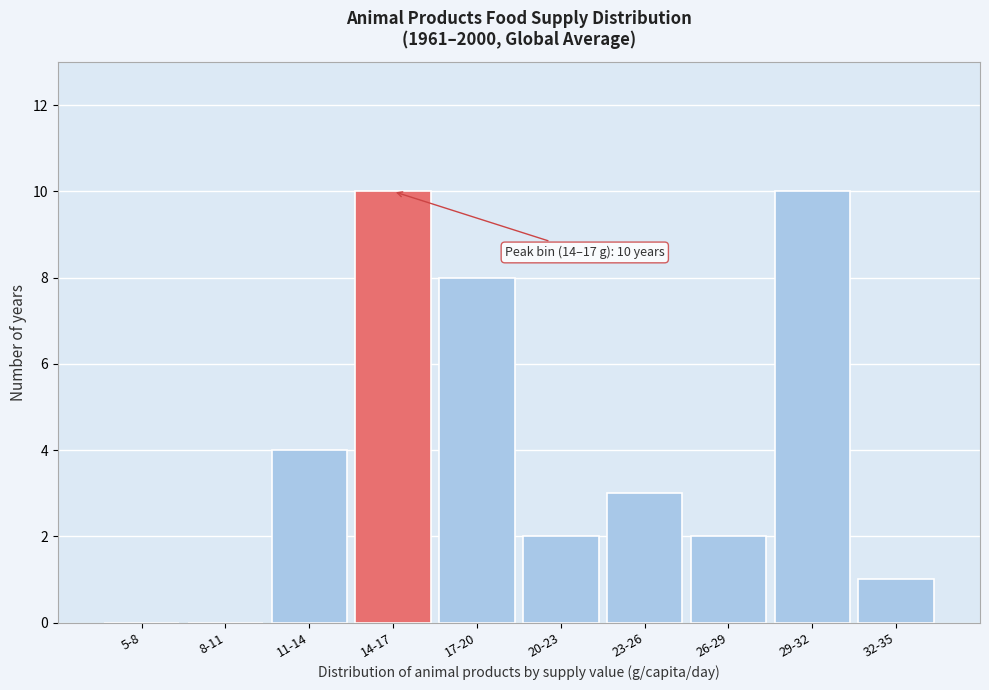

Reading left to right, extract all data points from this chart.

5-8=0	8-11=0	11-14=4	14-17=10	17-20=8	20-23=2	23-26=3	26-29=2	29-32=10	32-35=1